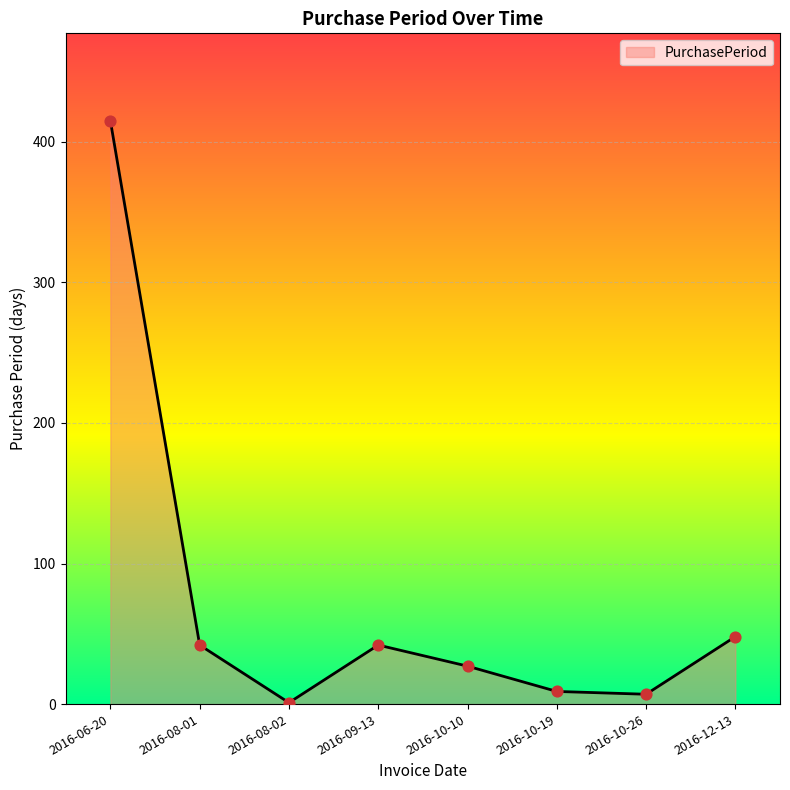

Which has a higher value, 2016-10-10 or 2016-10-19?

2016-10-10